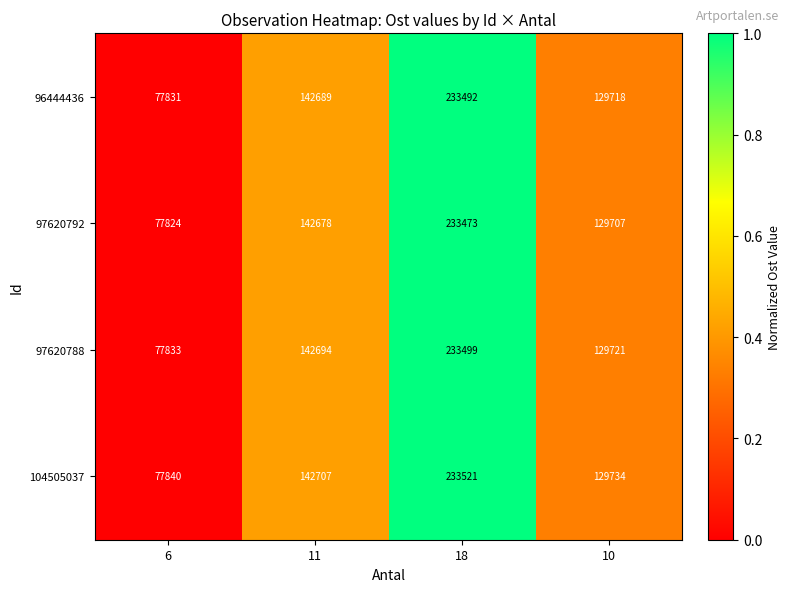

What value does the 96444436 series have at 6, to the nearest 50?

77850